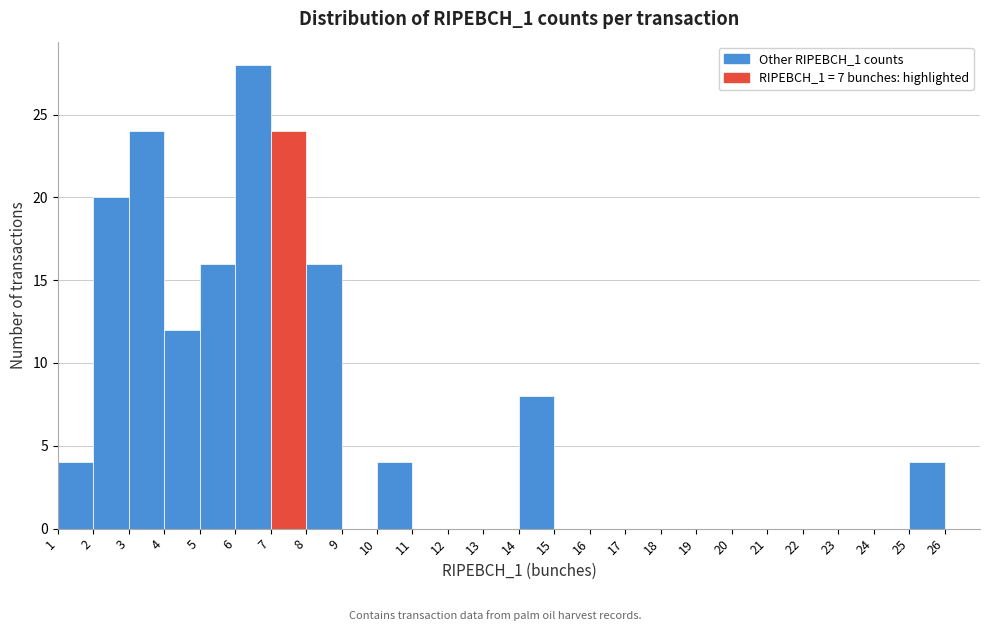

What is the height of the bar covering 7 to 8 on the x-axis? The values are not printed on the chart, so give them approximately, as read against the axis.

24